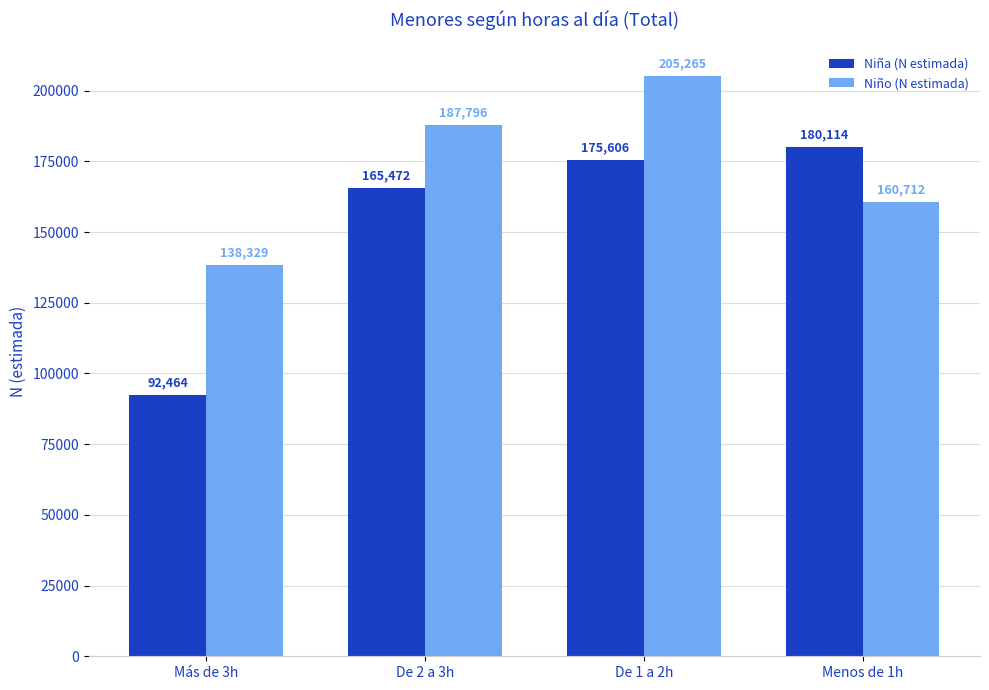

What is the total value across all series at Menos de 1h?

340826